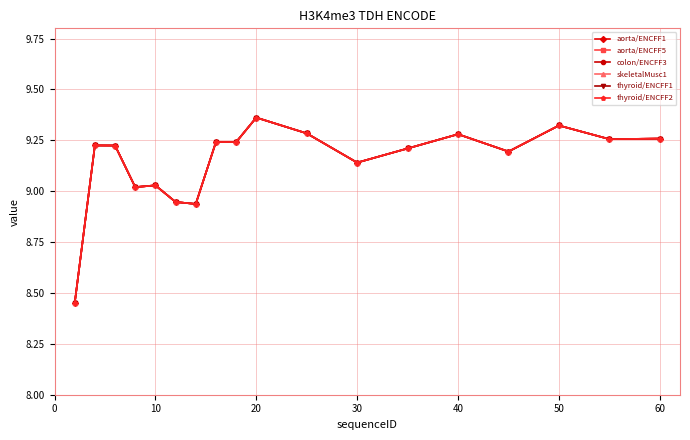

True or false: colon/ENCFF3 and aorta/ENCFF1 cross at least once.

False